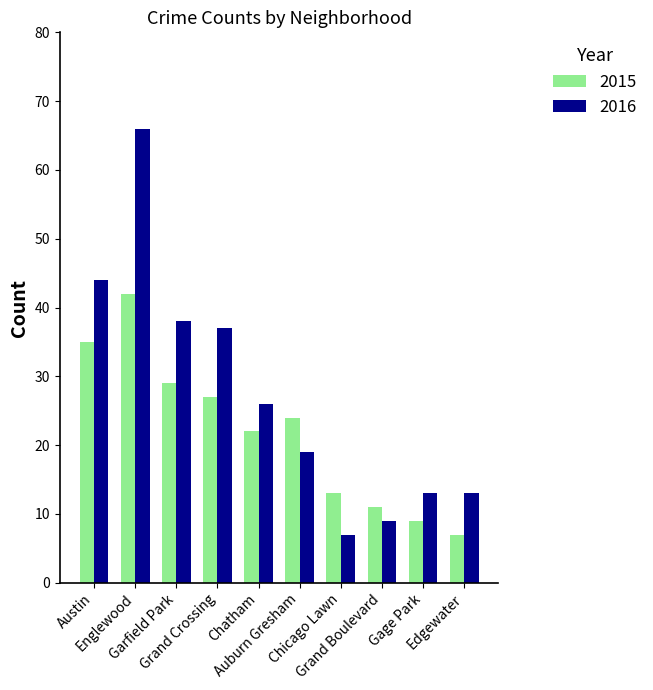

Reading right to left, extract all data points from this chart.

2015: Edgewater=7	Gage Park=9	Grand Boulevard=11	Chicago Lawn=13	Auburn Gresham=24	Chatham=22	Grand Crossing=27	Garfield Park=29	Englewood=42	Austin=35
2016: Edgewater=13	Gage Park=13	Grand Boulevard=9	Chicago Lawn=7	Auburn Gresham=19	Chatham=26	Grand Crossing=37	Garfield Park=38	Englewood=66	Austin=44